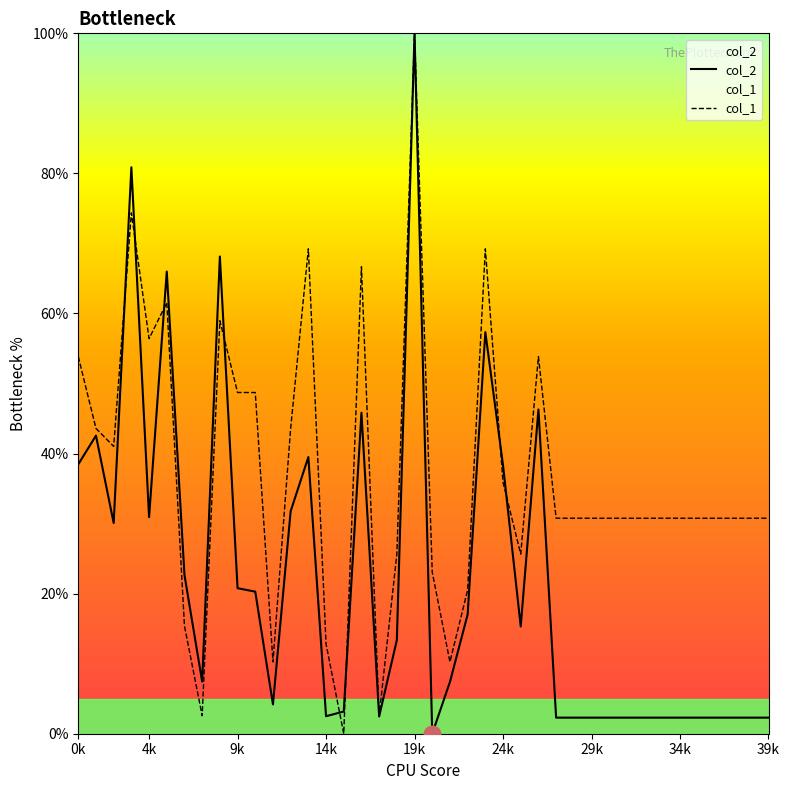

Rank the series by their average value, from highest to lowest.

col_1, col_2